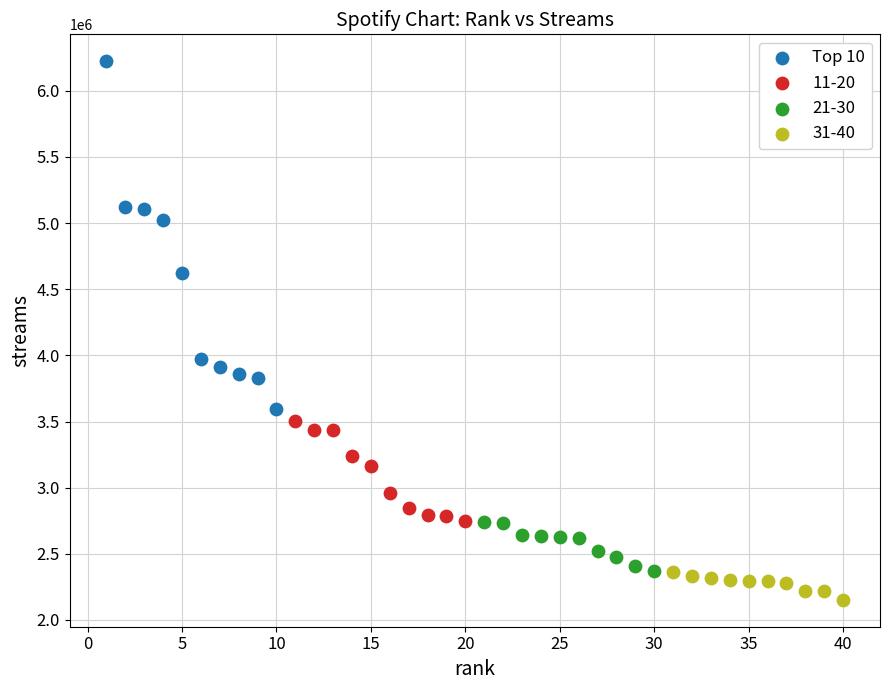

Which series has the largest Y range (max minus min)?

Top 10